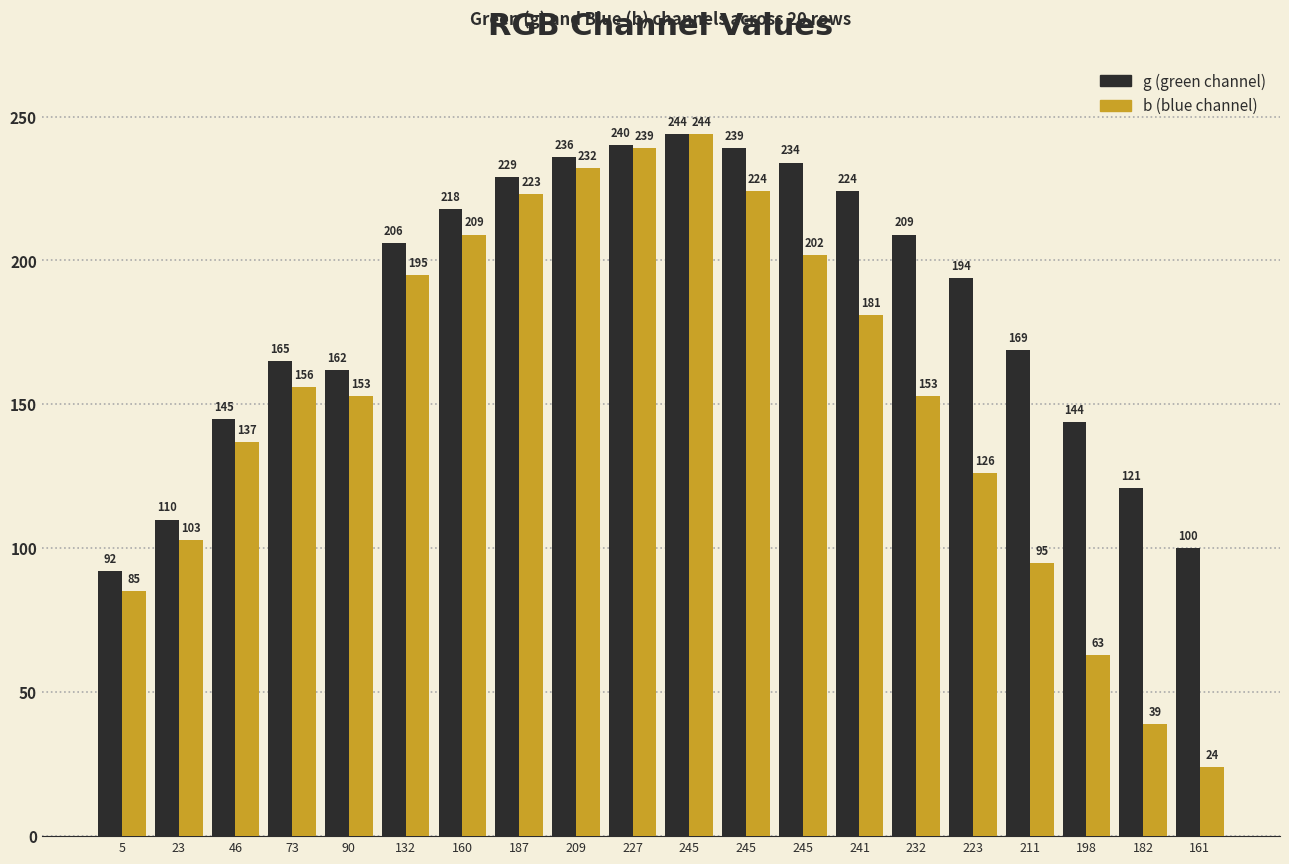

How many series are shown in this chart?

2